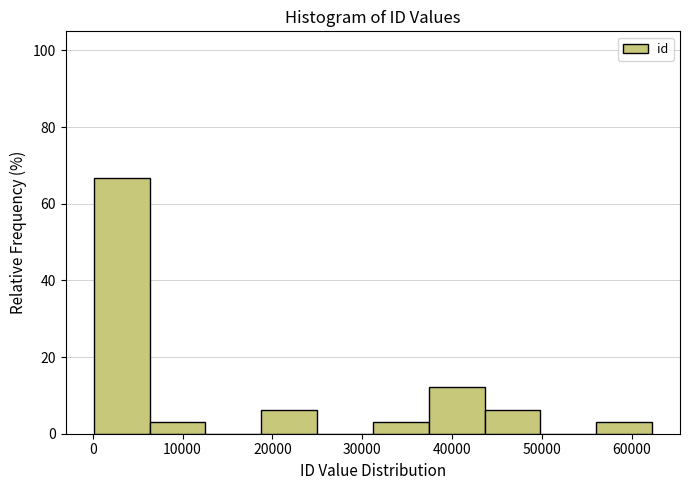

What is the height of the bar covering 0 to 6000 on the x-axis? Neither the bar edges nor the heights are printed on the chart, so give them approximately, as read against the axes.

66